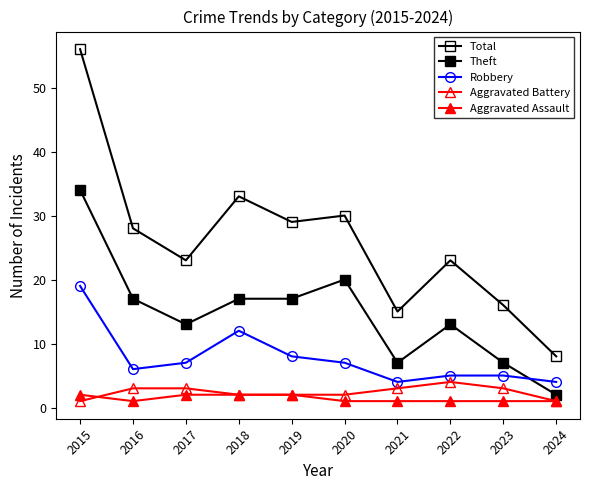

Rank the series by their maximum value, from lowest to highest.

Aggravated Assault, Aggravated Battery, Robbery, Theft, Total